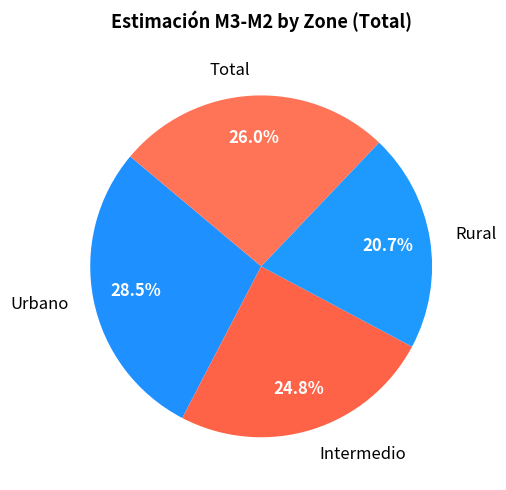

Rank the categories by value from lowest to highest.

Rural, Intermedio, Total, Urbano